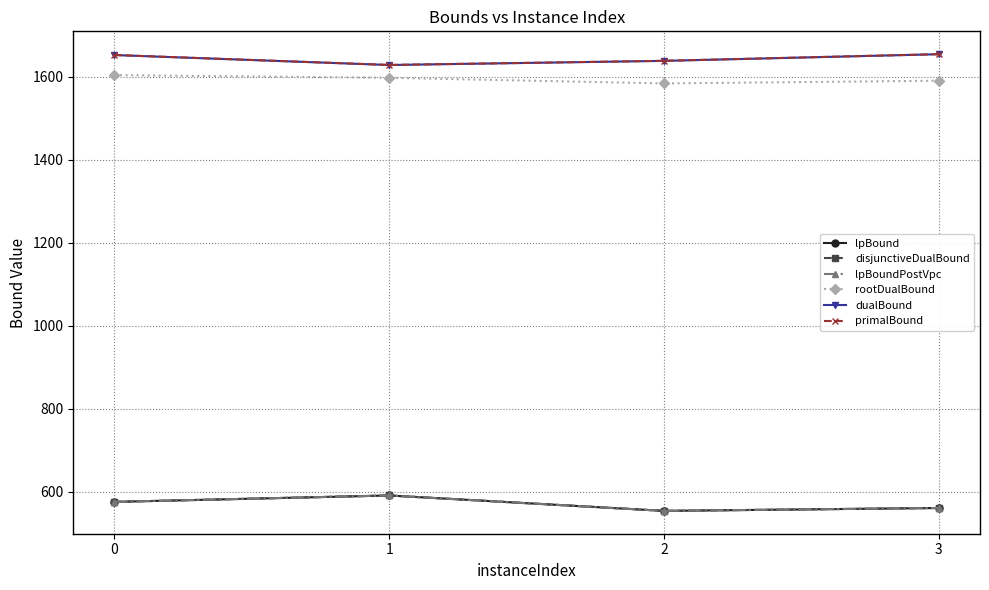

Between 1 and 2, which series saw the biggest shift?

lpBound